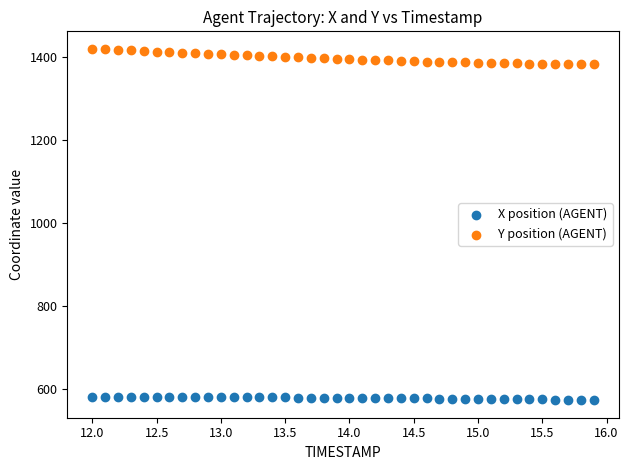

Which series reaches the minimum Y coordinate?

X position (AGENT)